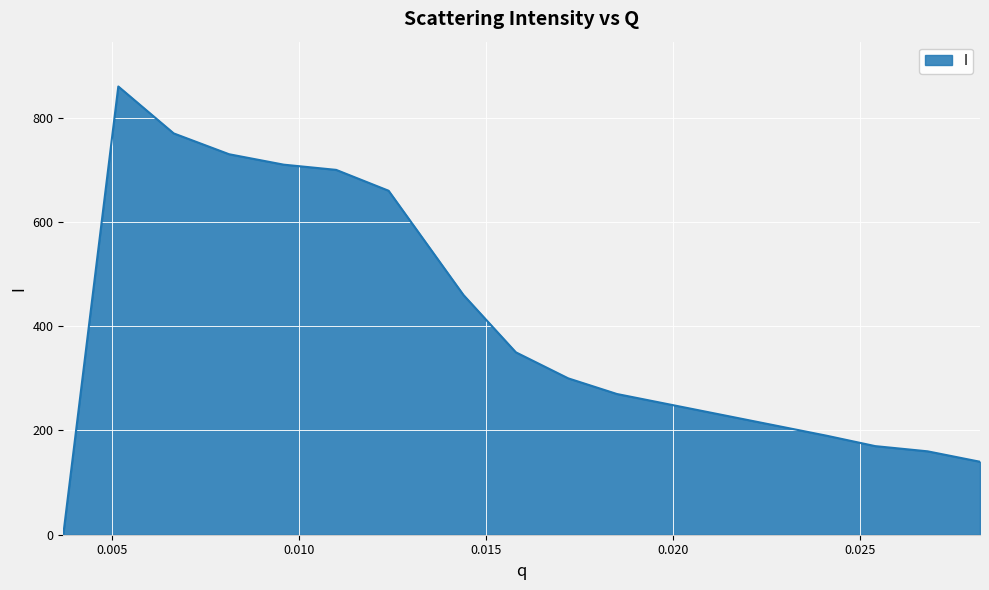

Does the chart have visible grid lines?

Yes